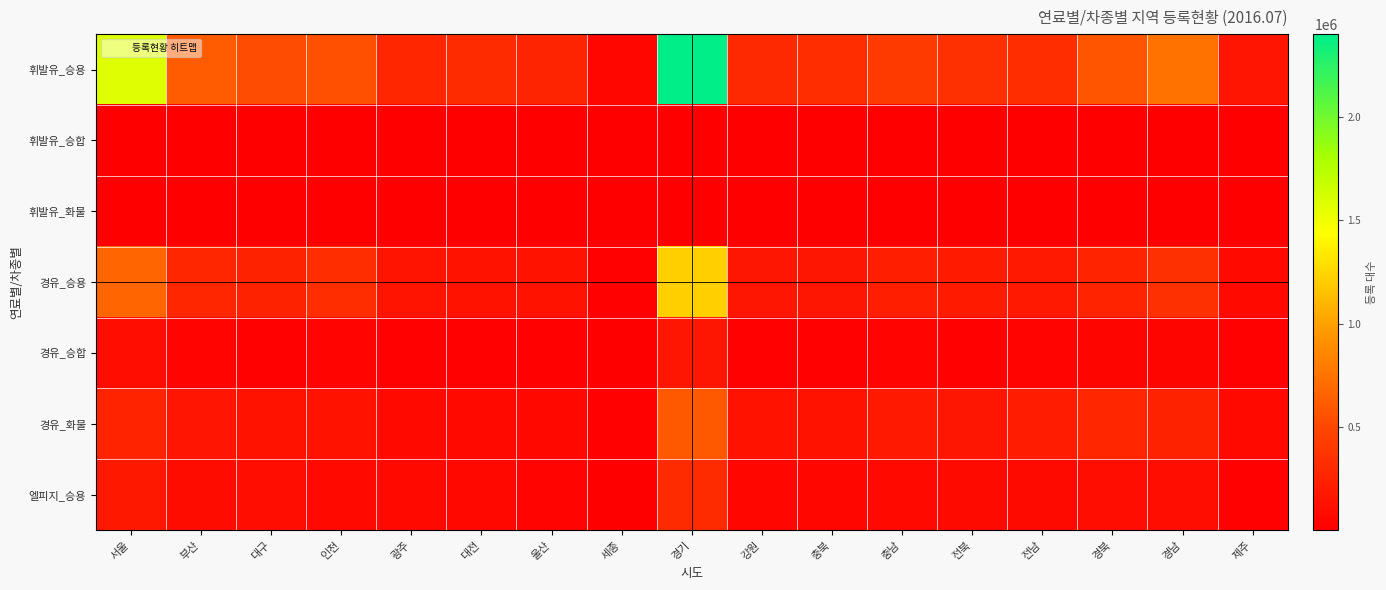

Reading left to right, list all the values displayed in this chart.

휘발유_승용: 서울=1579462	부산=616477	대구=539803	인천=547911	광주=276686	대전=313438	울산=266583	세종=50939	경기=2401070	강원=299619	충북=322041	충남=425869	전북=344000	전남=320460	경북=578023	경남=743105	제주=159306
휘발유_승합: 서울=1190	부산=285	대구=271	인천=216	광주=105	대전=132	울산=73	세종=15	경기=1082	강원=122	충북=113	충남=142	전북=139	전남=147	경북=261	경남=265	제주=80
휘발유_화물: 서울=1643	부산=441	대구=490	인천=376	광주=207	대전=266	울산=201	세종=38	경기=1995	강원=357	충북=317	충남=459	전북=502	전남=551	경북=841	경남=792	제주=154
경유_승용: 서울=674614	부산=280598	대구=247045	인천=319371	광주=143325	대전=139272	울산=133365	세종=25761	경기=1218110	강원=162120	충북=166338	충남=219905	전북=191801	전남=181654	경북=260924	경남=342319	제주=72375
경유_승합: 서울=93987	부산=36002	대구=25644	인천=37346	광주=16506	대전=18125	울산=12493	세종=3059	경기=165796	강원=24893	충북=25003	충남=34773	전북=27117	전남=29489	경북=40332	경남=44404	제주=10915
경유_화물: 서울=256227	부산=151058	대구=137725	인천=140696	광주=74599	대전=71984	울산=58542	세종=11730	경기=603148	강원=134335	충북=132957	충남=186834	전북=161717	전남=203158	경북=274361	경남=251454	제주=68325
엘피지_승용: 서울=176672	부산=89861	대구=95183	인천=71924	광주=68217	대전=57901	울산=32084	세종=8171	경기=317111	강원=50691	충북=55879	충남=71753	전북=79558	전남=81362	경북=109900	경남=112414	제주=25369